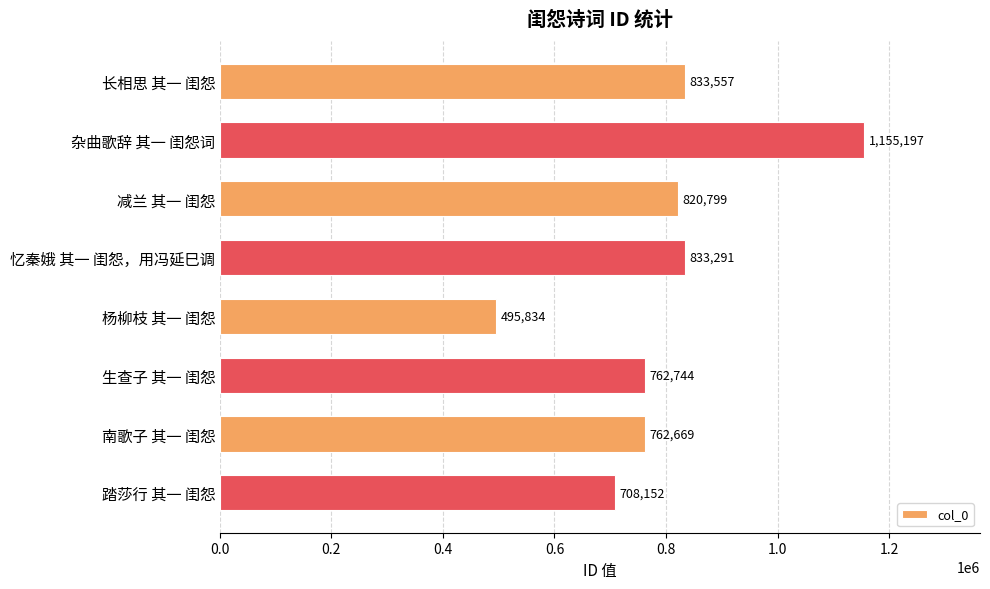

Which label corresponds to the smallest value in the chart?

杨柳枝 其一 闺怨